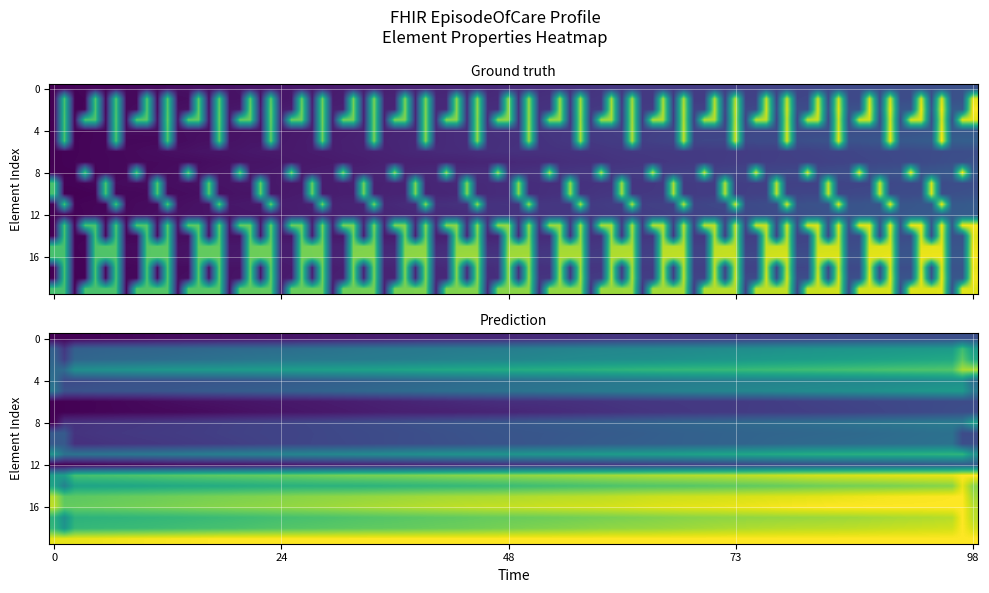

Count the number of data series in this chart.

20